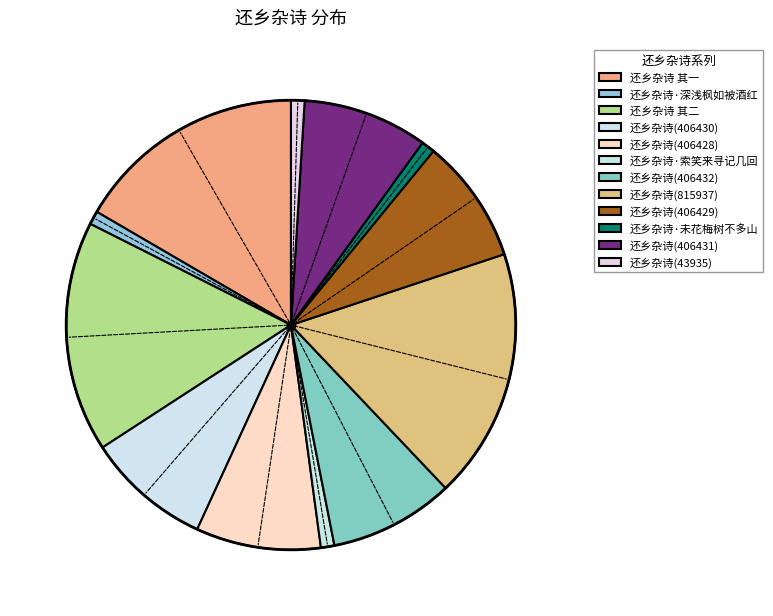

Does 还乡杂诗(43935) account for over 50% of the chart?

No